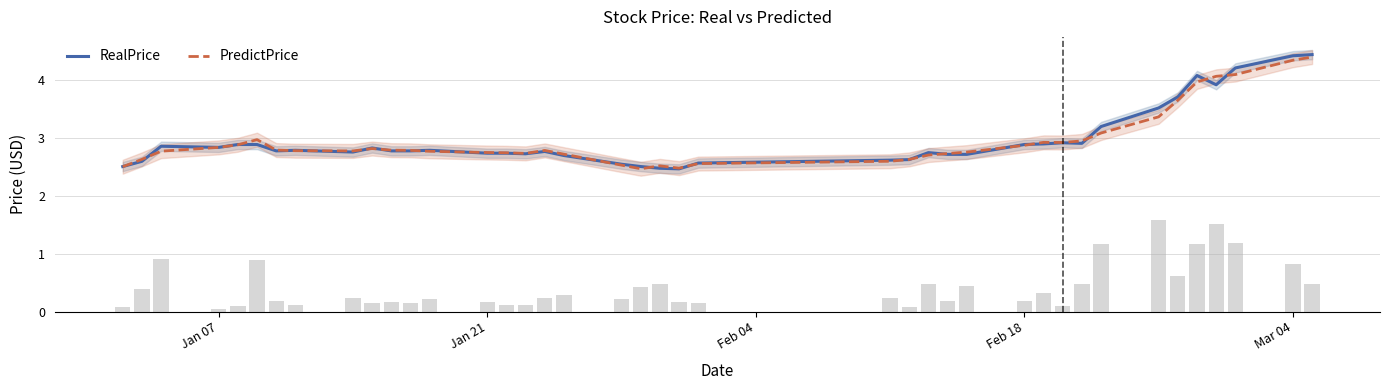

Are the bars horizontal?

No